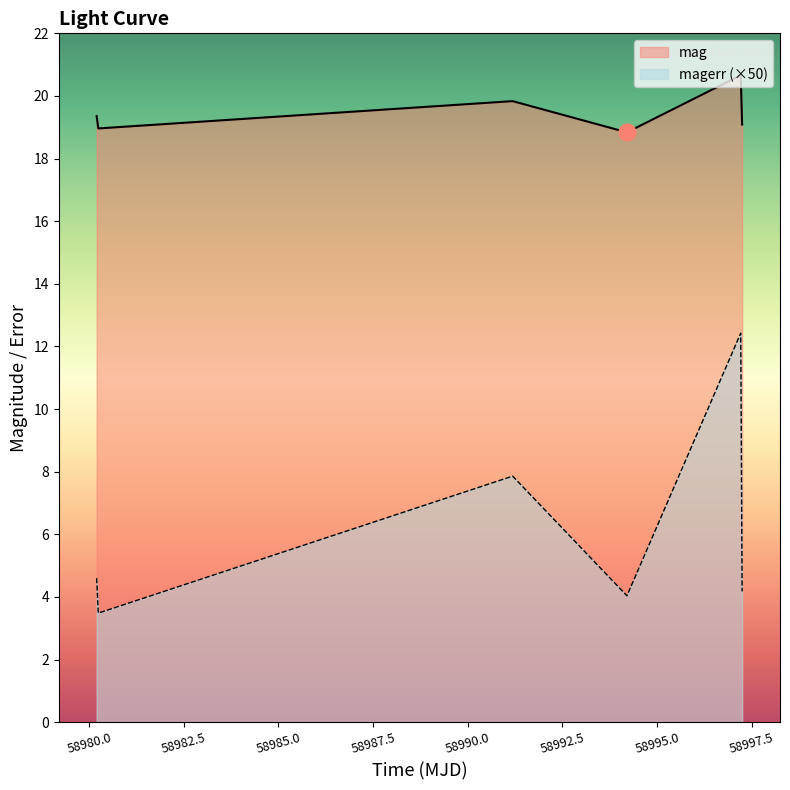

Reading left to right, list all the values displayed in this chart.

mag: 19.4	19.0	19.8	18.8	20.7	19.1
magerr (×50): 4.6	3.5	7.9	4.0	12.4	4.2